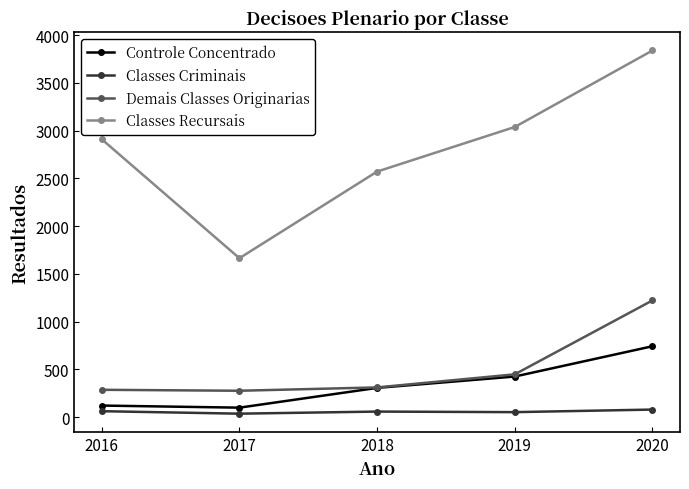

Which series has the widest spread of values?

Classes Recursais